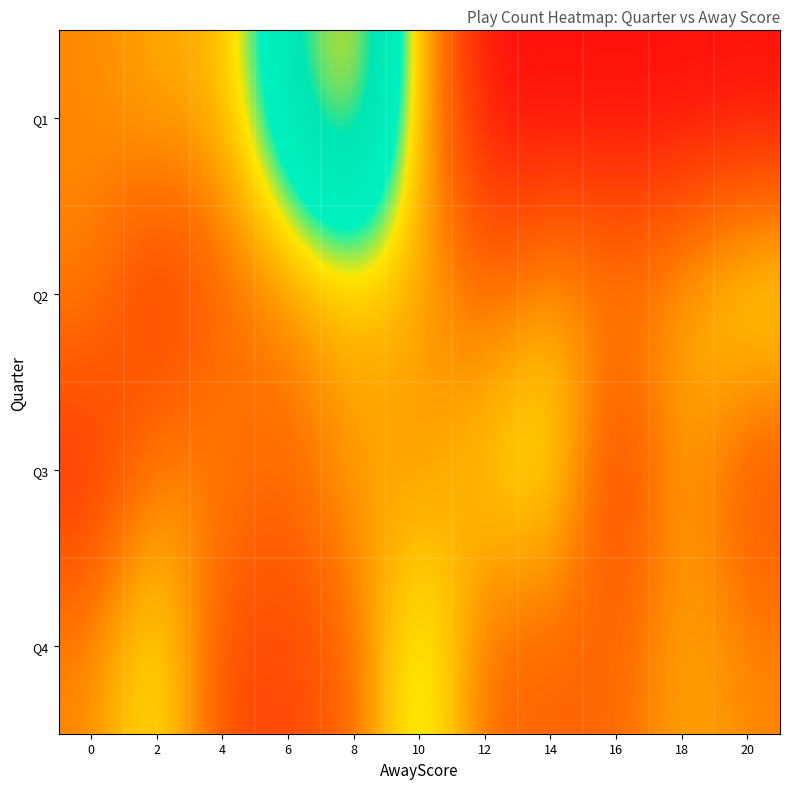

At which category is the sum across all series the highest?

8